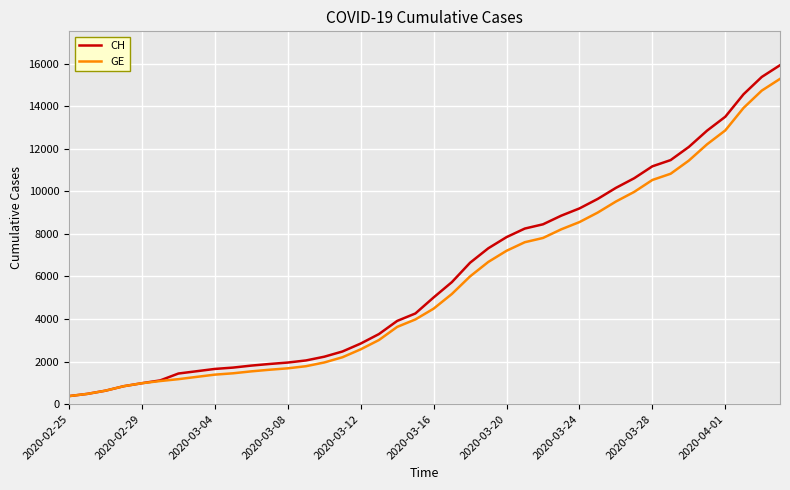

What is the difference between the maximum and second lowest values in the GE series?

14805